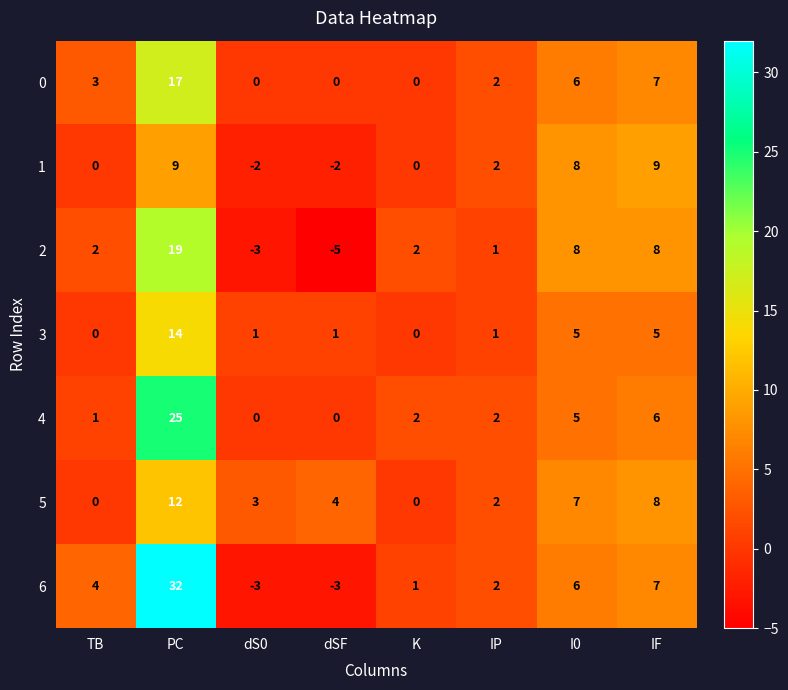

Which category has the lowest value across all series?

dSF